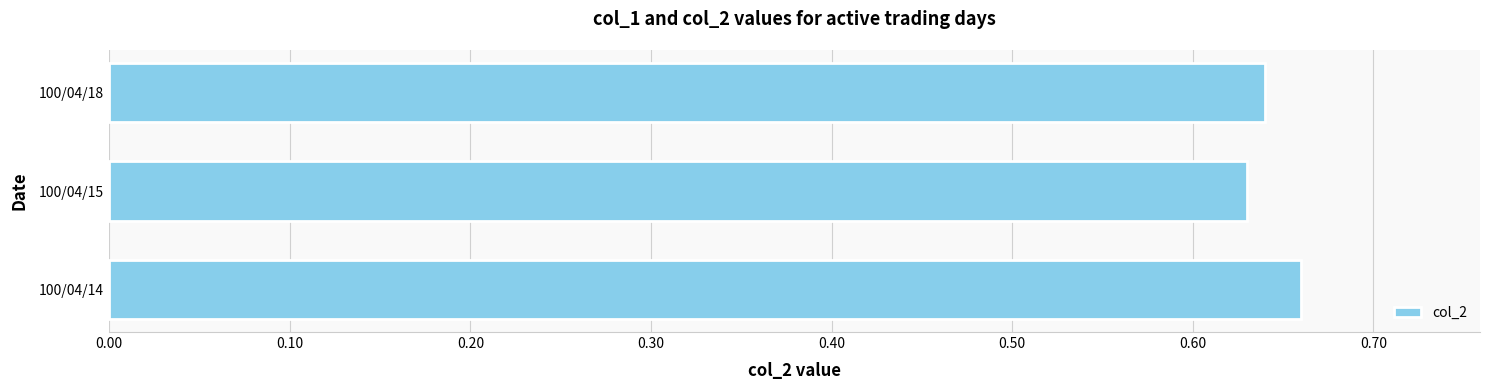

At which label is the value closest to 0?

100/04/15